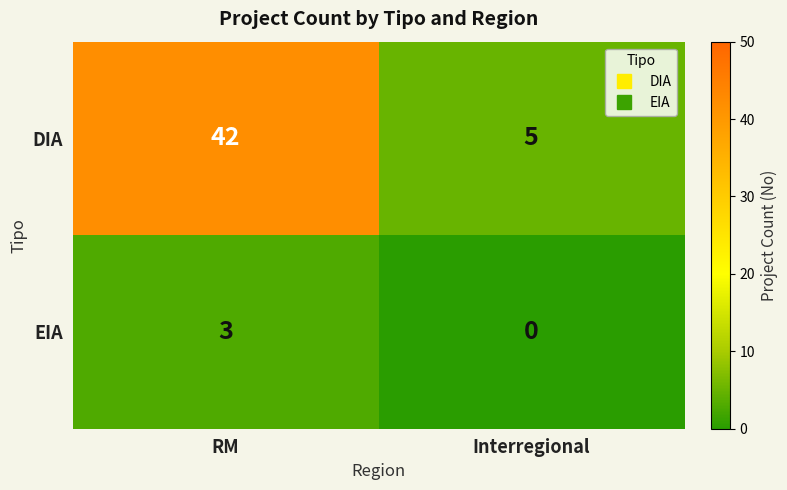

Which series has the largest range (max minus min)?

DIA